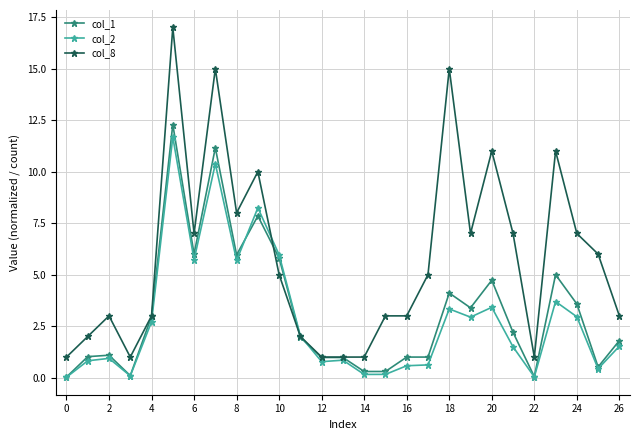

What is the maximum value shown in the chart?

17.0